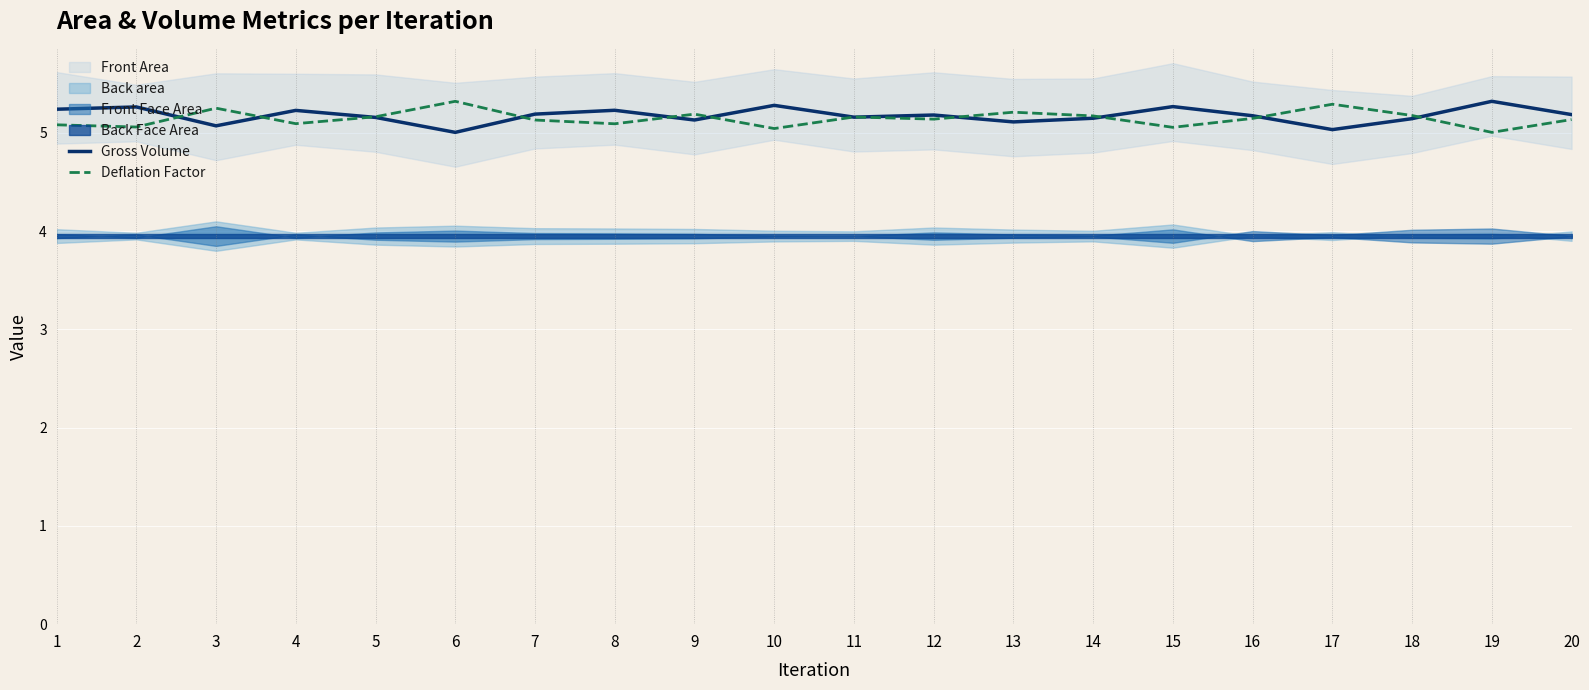

What is the difference between the second highest and minimum values in the Gross Volume series?

0.3